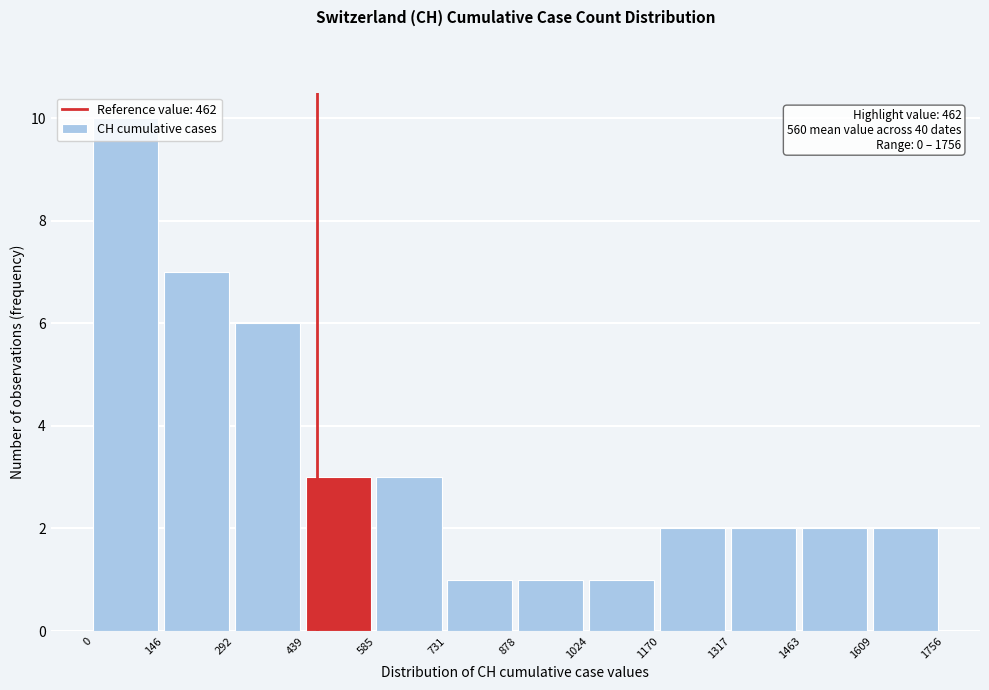

Over which range of the x-axis is the bar tallest?

0 to 146